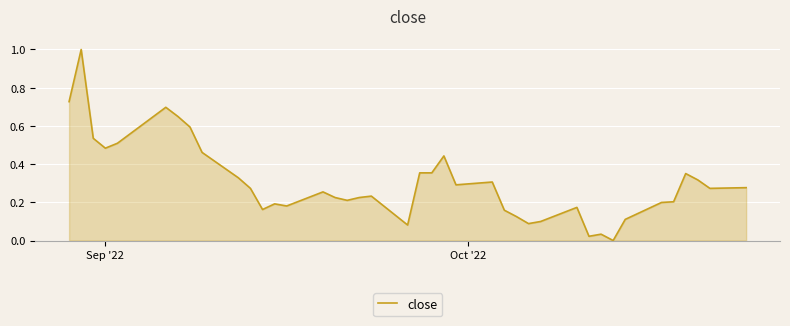

Count the number of data series in this chart.

1